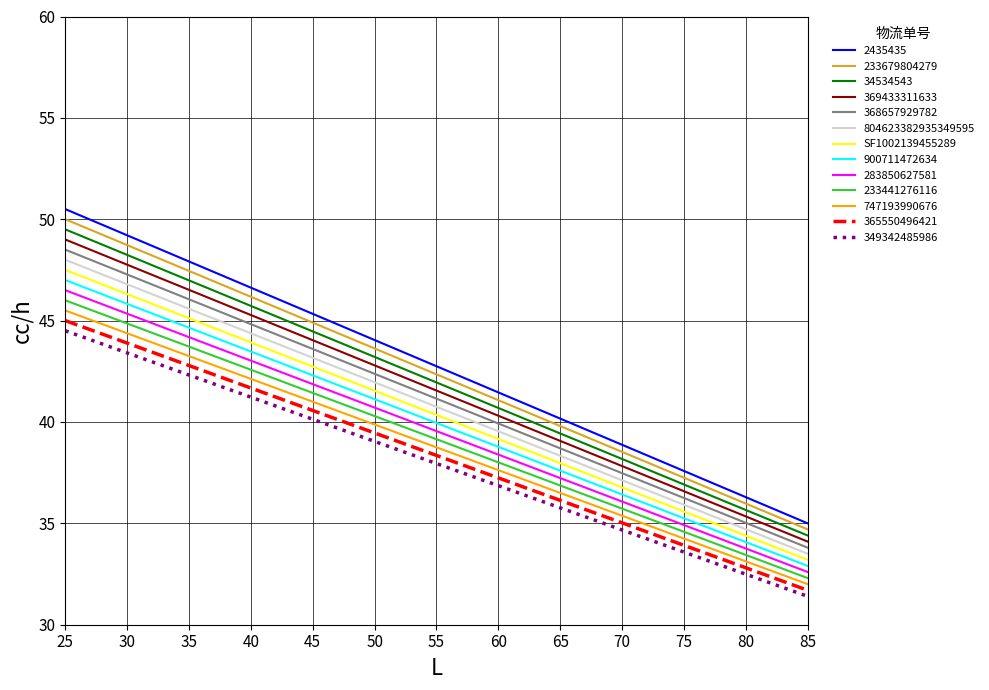

How many lines are shown in the chart?

13